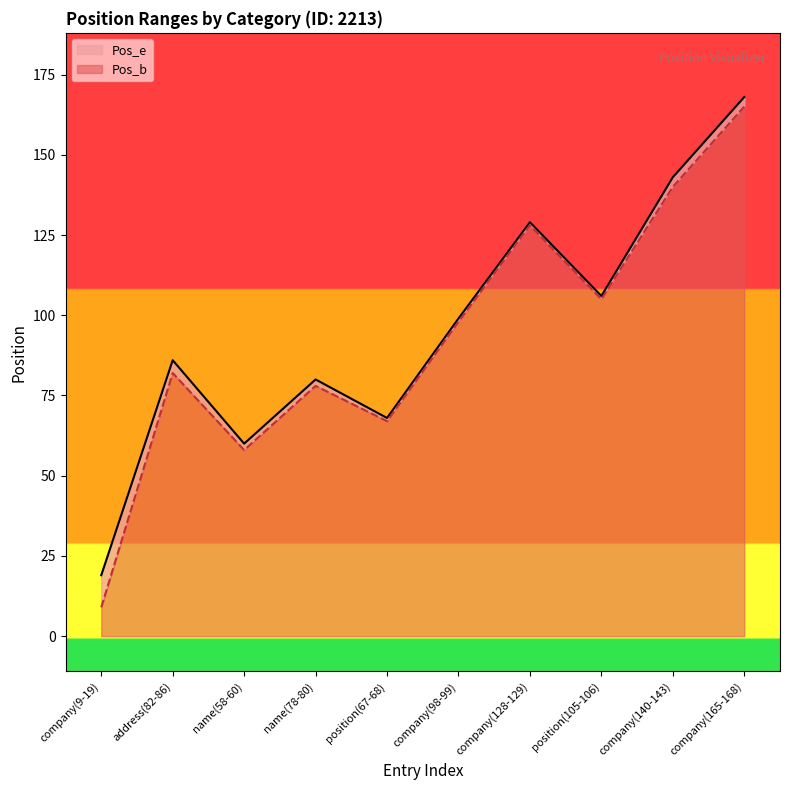

Is the value of Pos_e at company(98-99) greater than the value of Pos_b at address(82-86)?

Yes